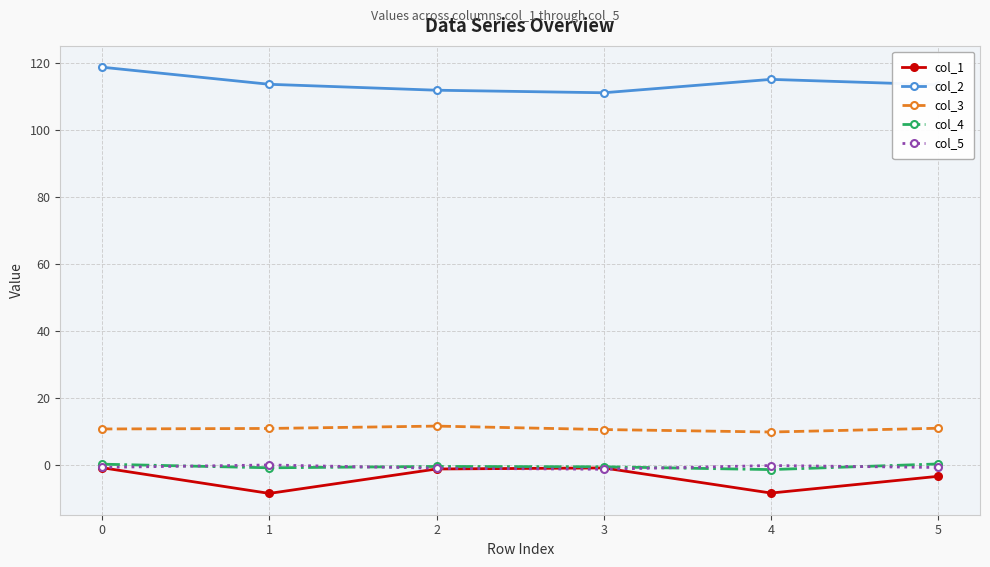

What is the maximum value shown in the chart?

118.9